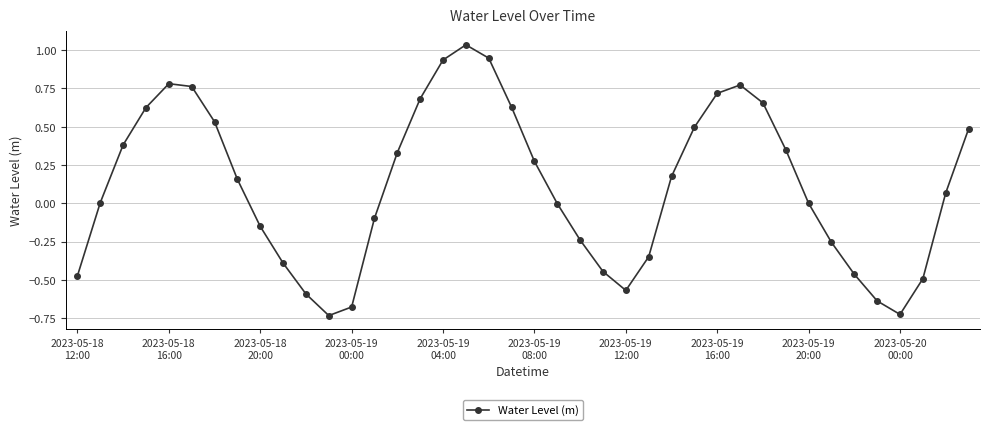

How many points are lower than both their immediate neighbors (excluding endpoints)?

3